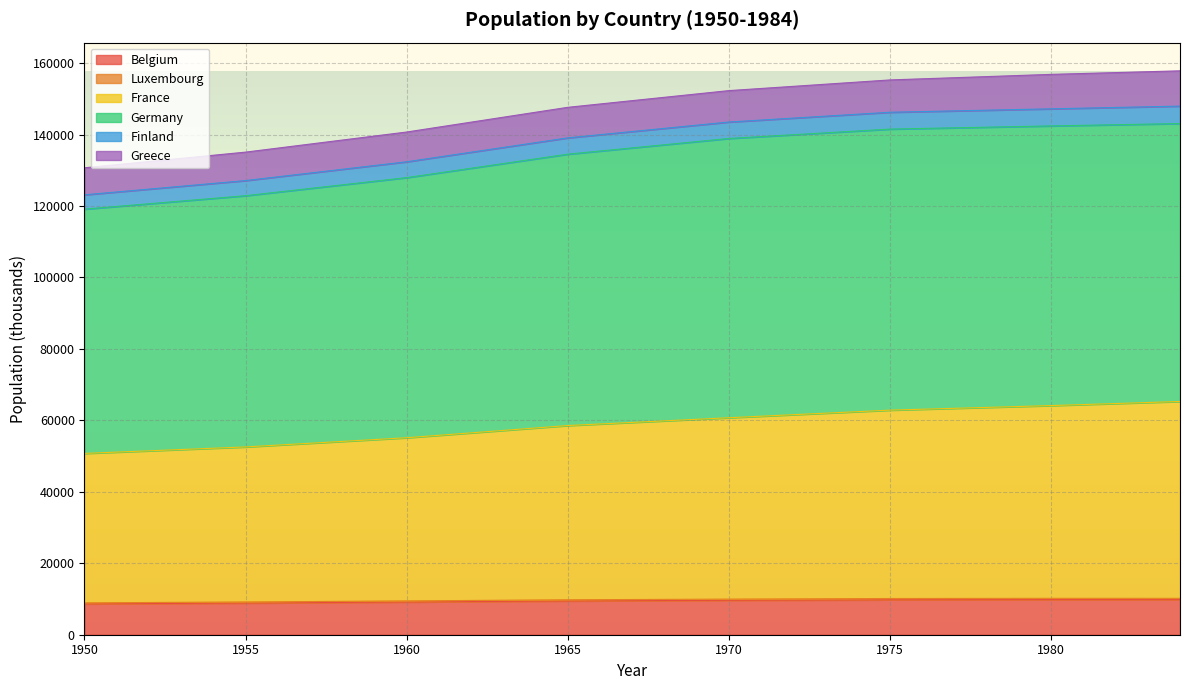

How many categories are shown in the chart?

35